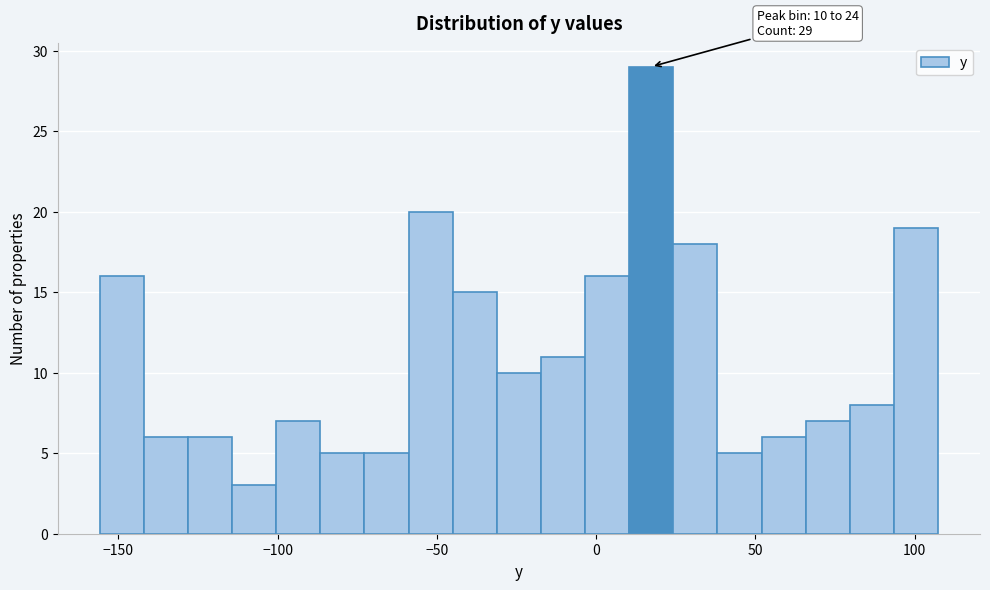

Around what value on the x-axis is the tallest bar? Give the approximate position of its centre, as read against the axis.

15